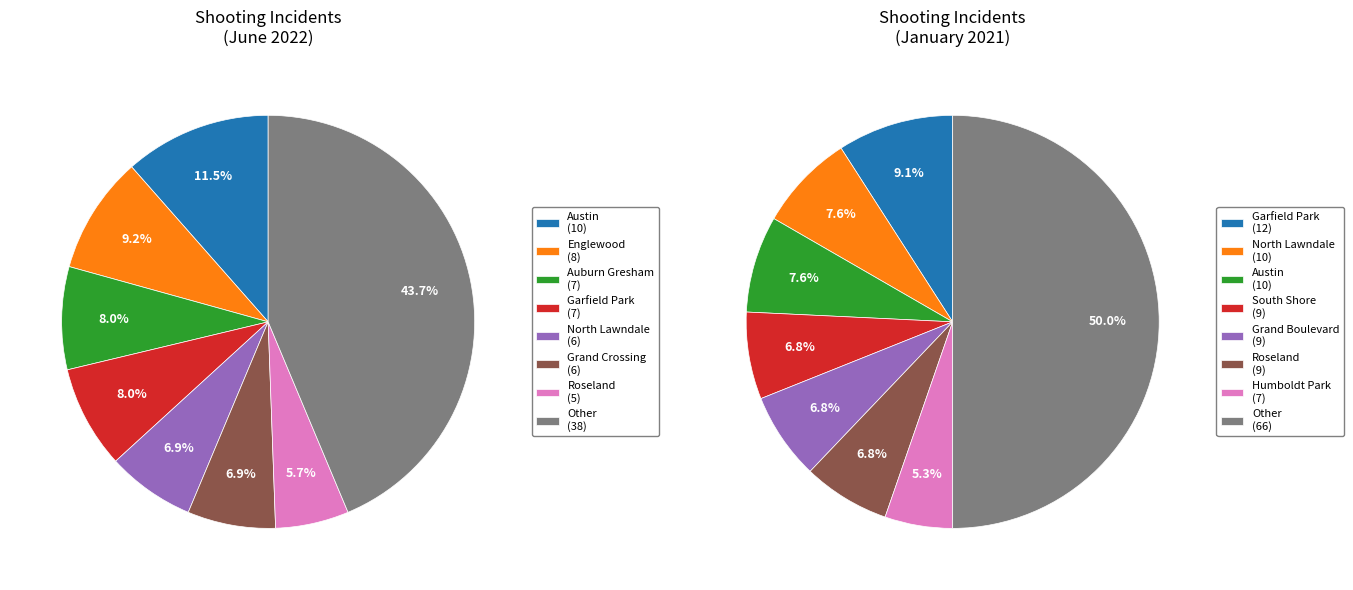

To the nearest percent, what portion does Little Village represent?

2%